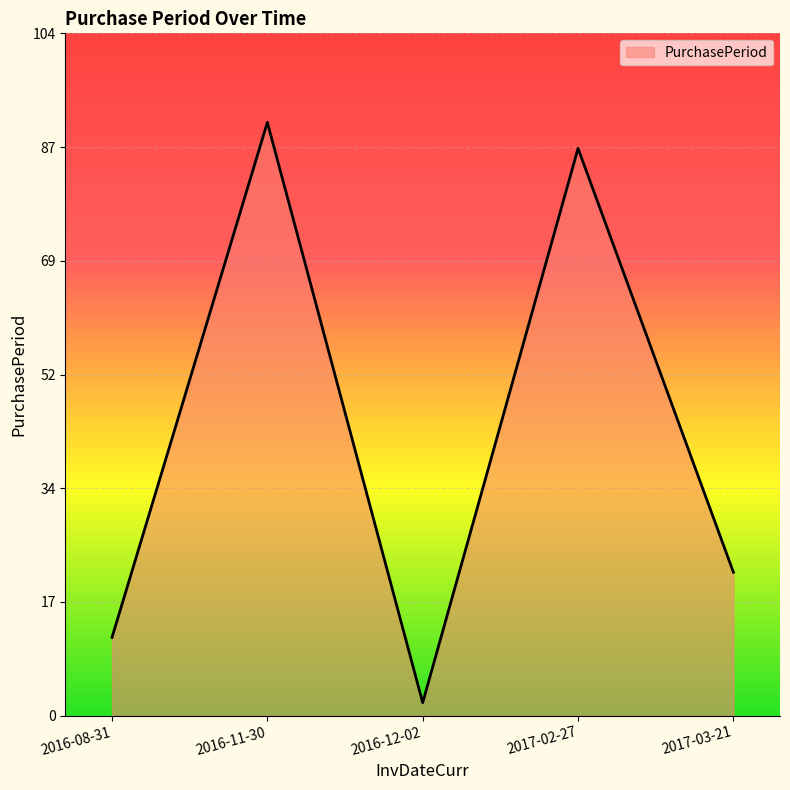

Where does the data first go above 22?

2016-11-30